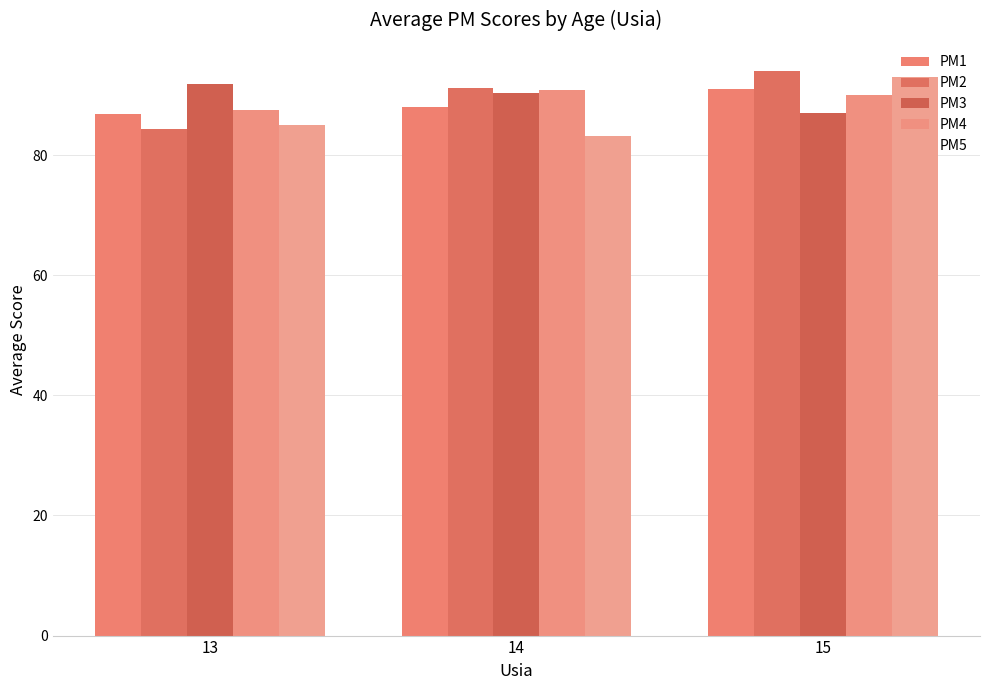

Between 13 and 14, which series saw the biggest shift?

PM2